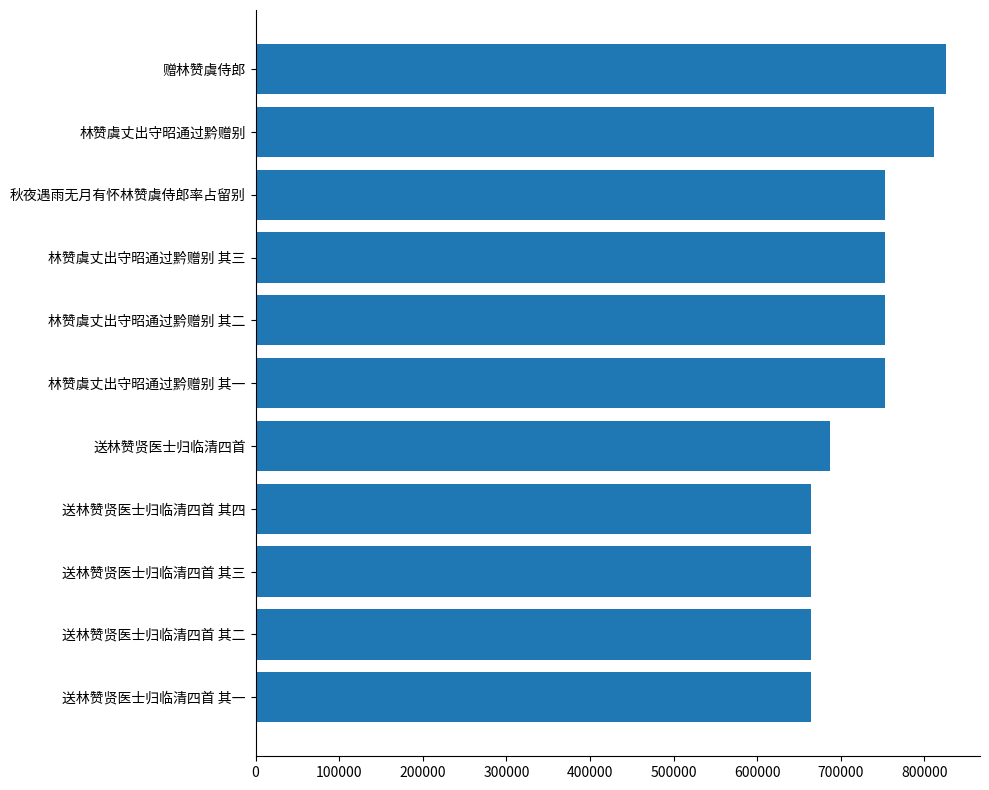

The value at 送林赞贤医士归临清四首 其一 is 1009592. True or false?

False